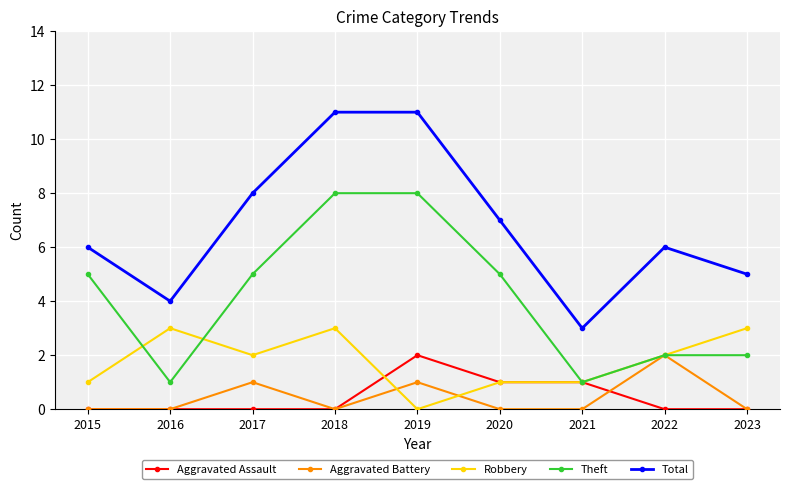

What is the lowest value of the Theft series?

1